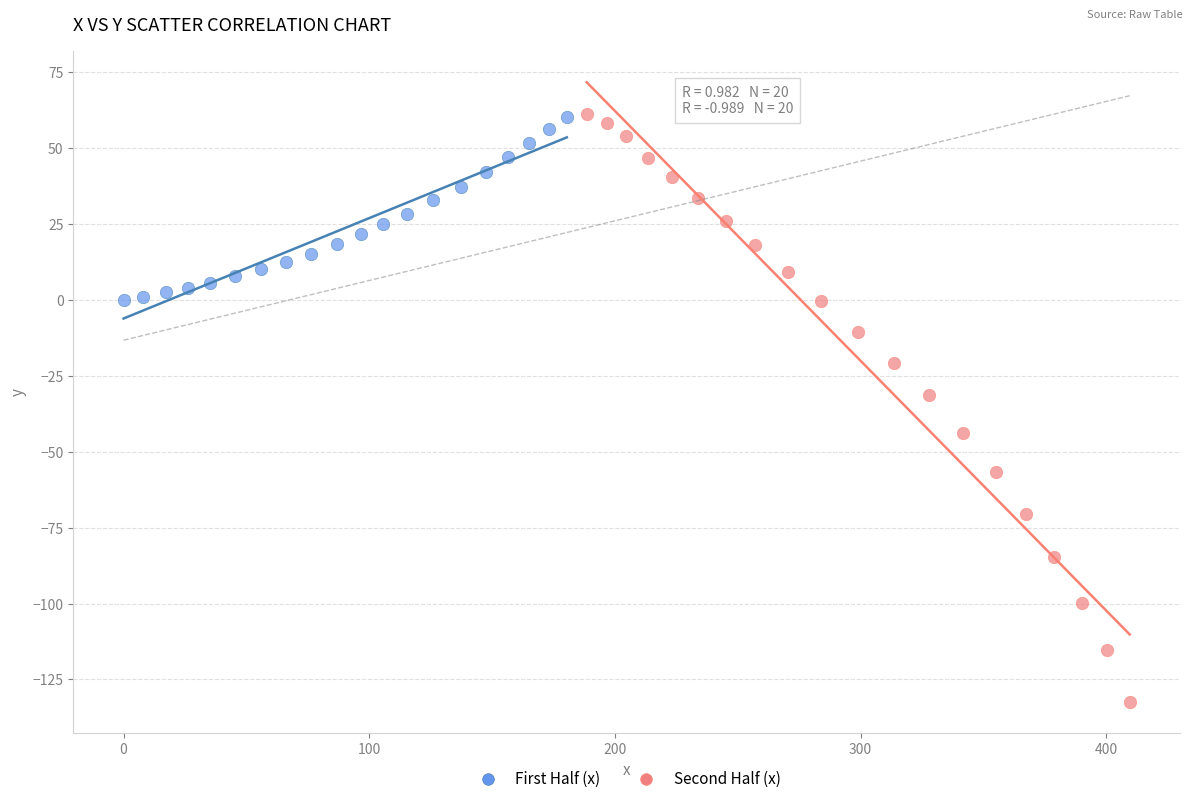

Which series has the widest spread of Y values?

Second Half (x)